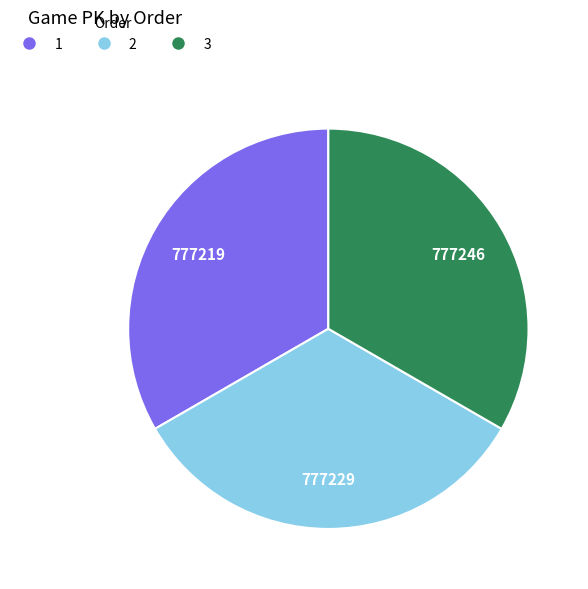

How many slices are in this pie chart?

3